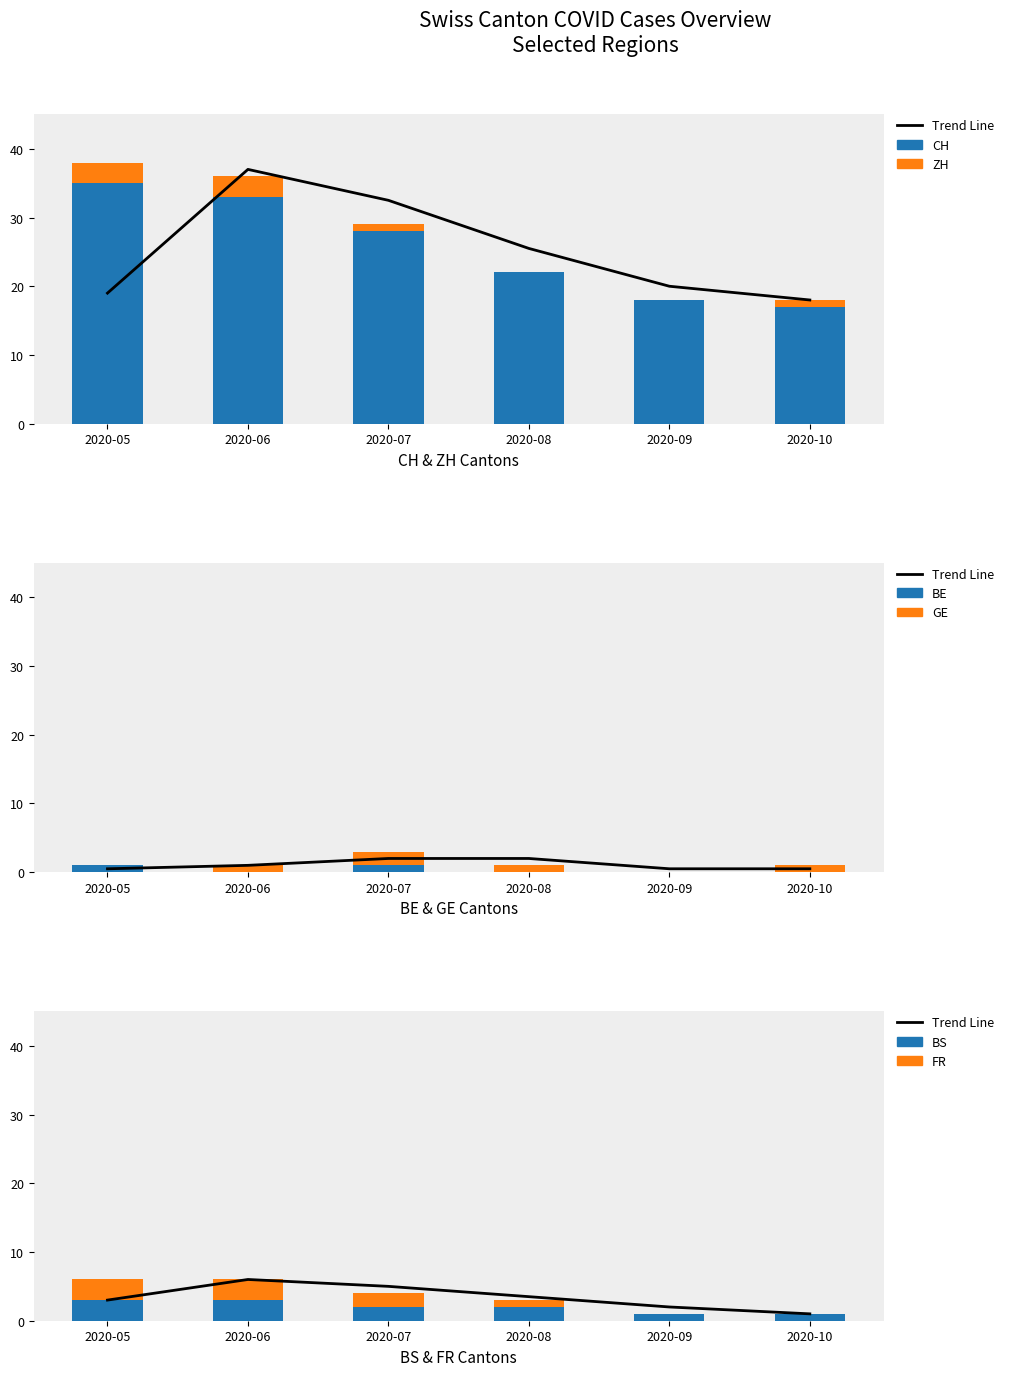

What is the average value of the FR series?

2